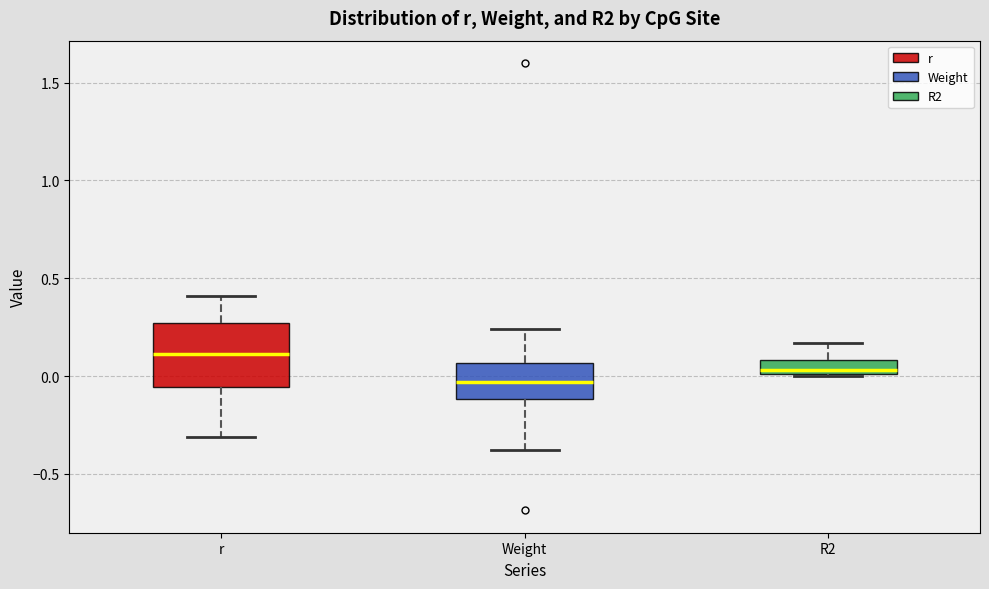

Which box's median line is the highest?

r